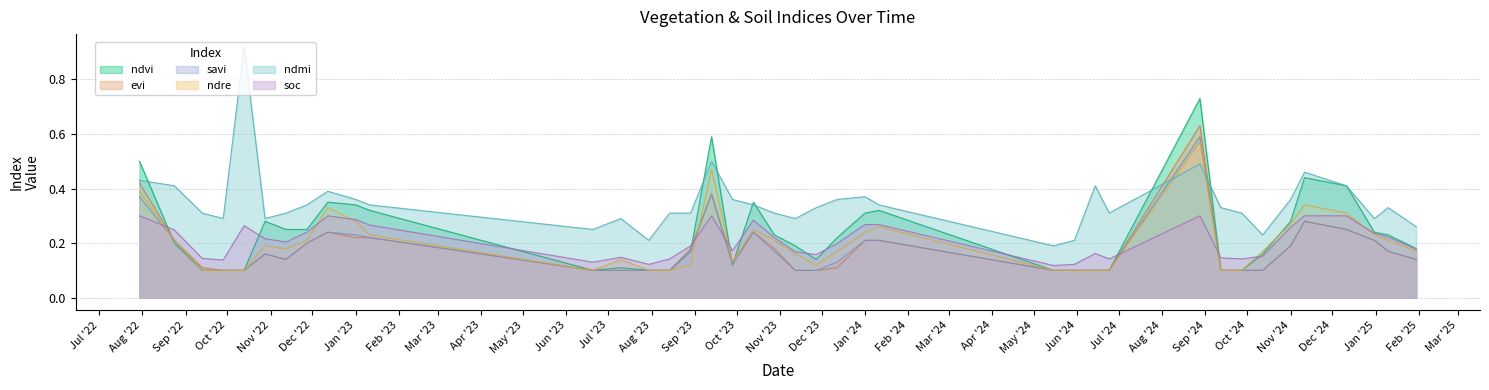

True or false: ndvi has a value of 0.3 at 12-10-2024.

False